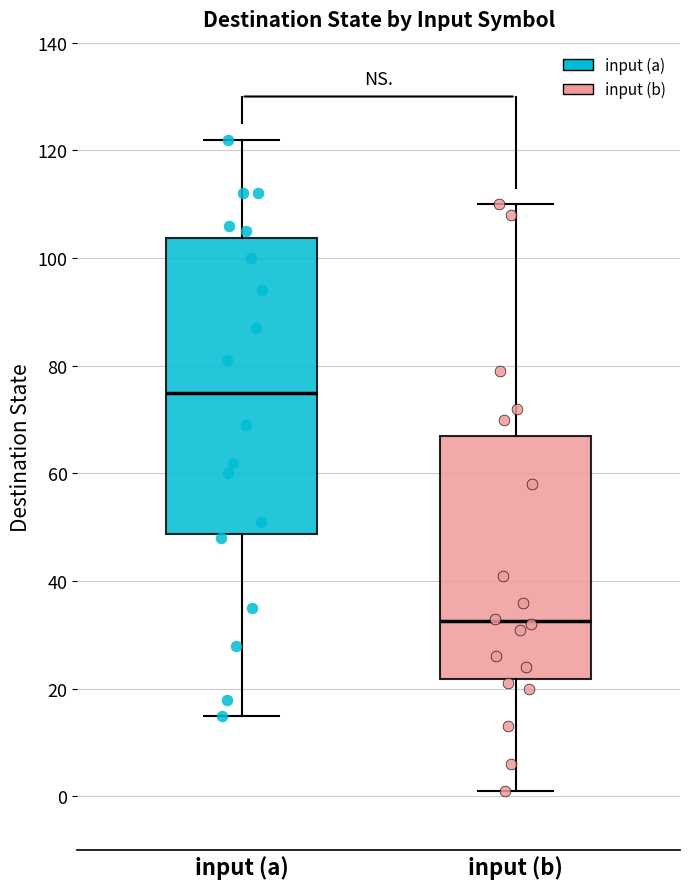

Which box's median line is the highest?

input (a)